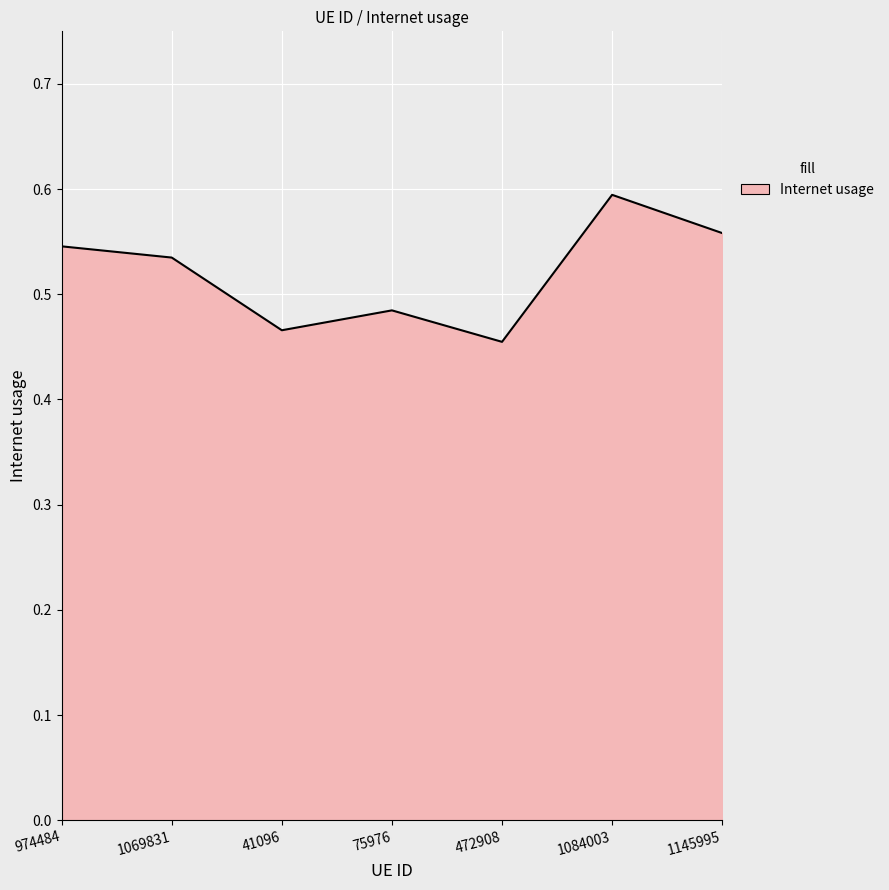

Where is the first local maximum?

75976